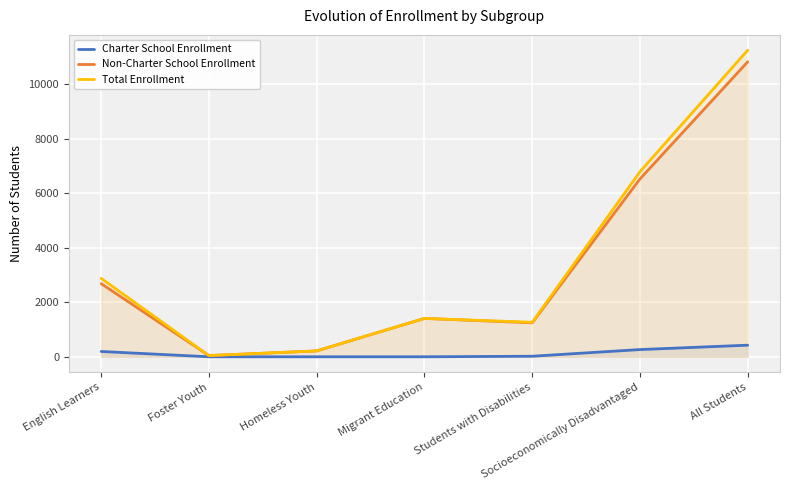

What is the maximum value for Non-Charter School Enrollment?

10827